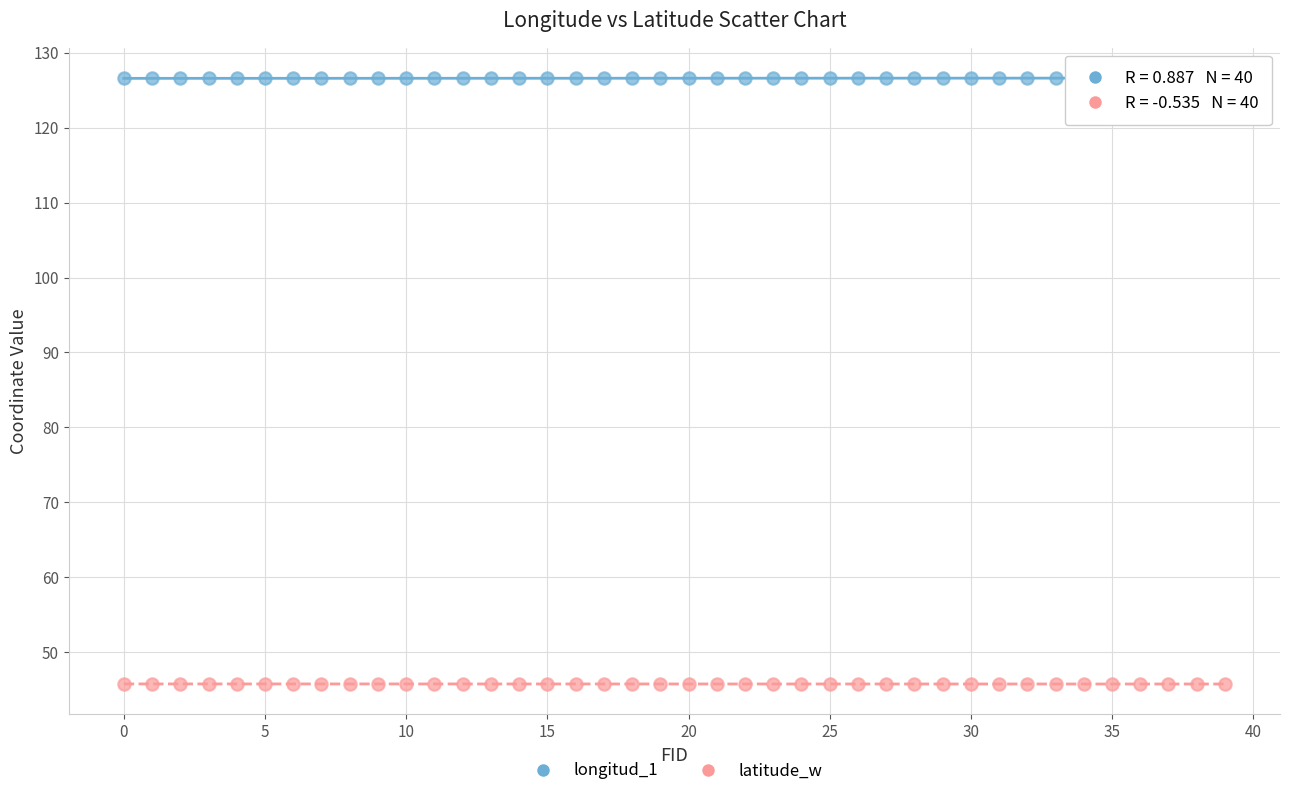

Across all data points, what is the range of Y values (max minus min)?

80.9